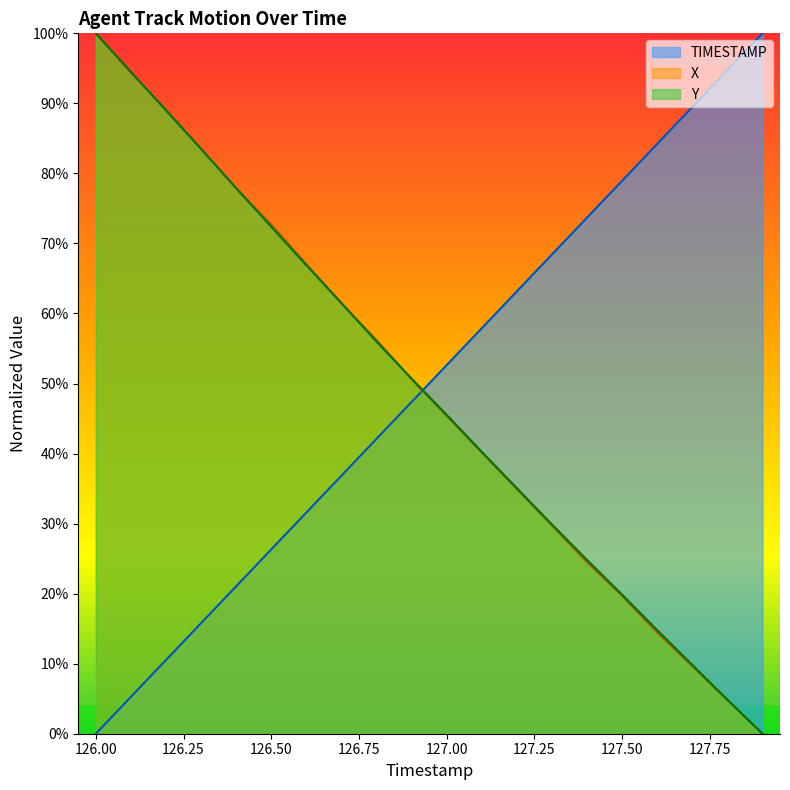

Which has a higher value, 126.5 or 127.6?

127.6